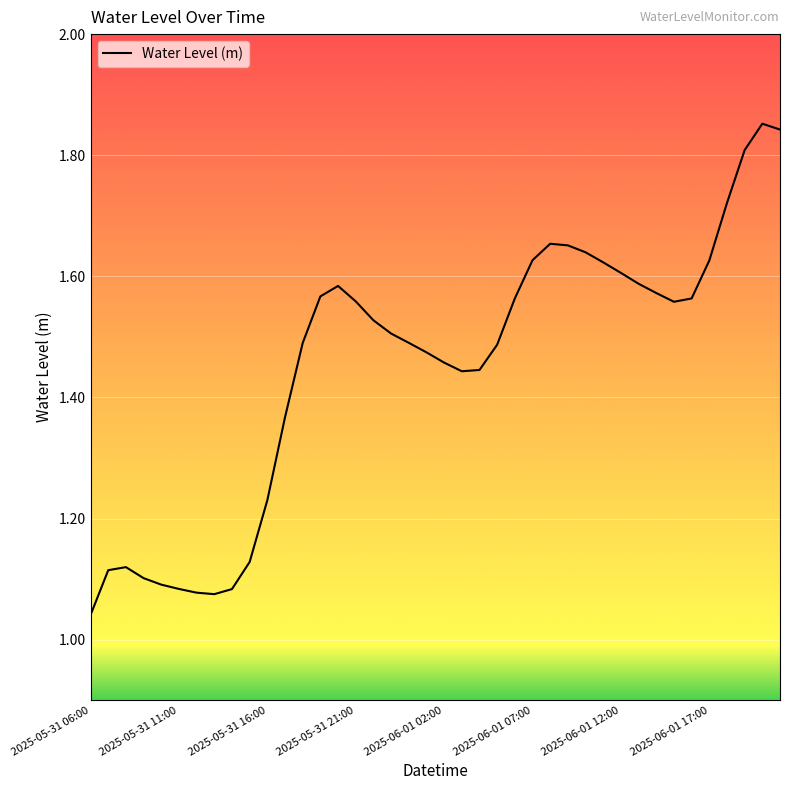

What is the difference between the maximum and minimum values?

0.8